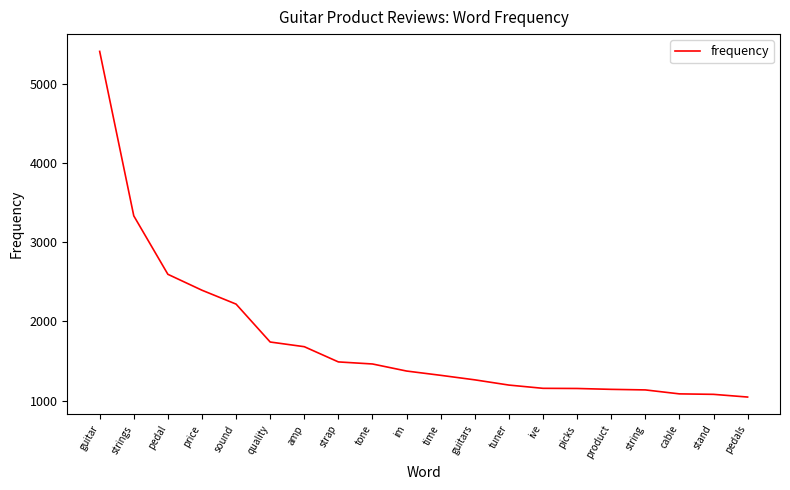

What is the smallest value displayed?

1047